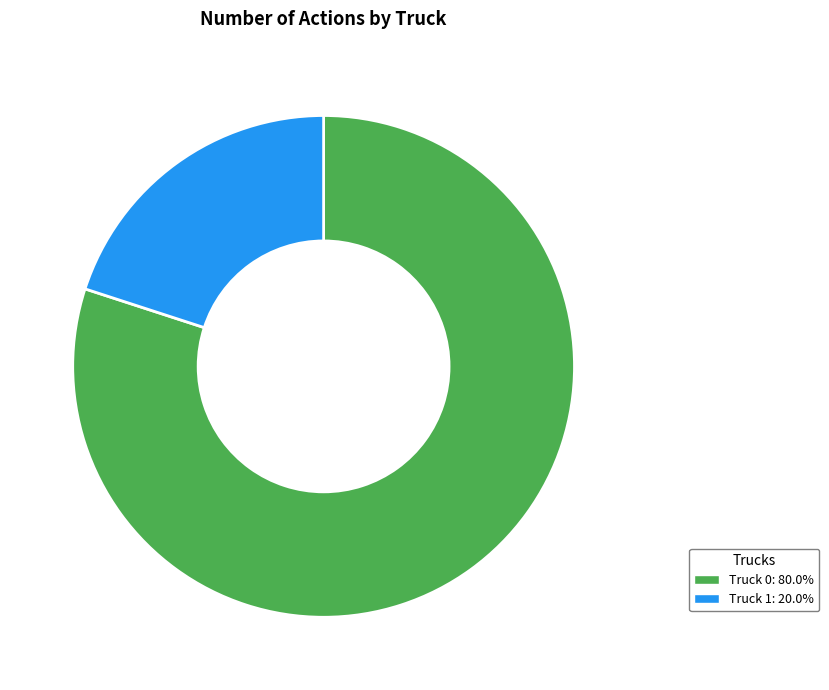

Which category accounts for the majority?

Truck 0